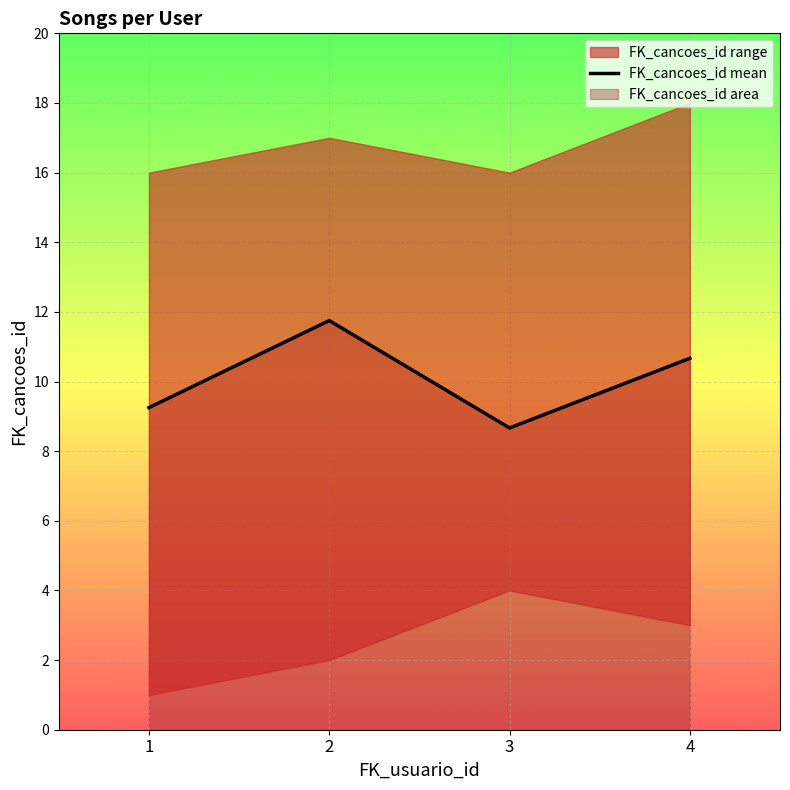

True or false: the data shows 10.7 at 4.

True